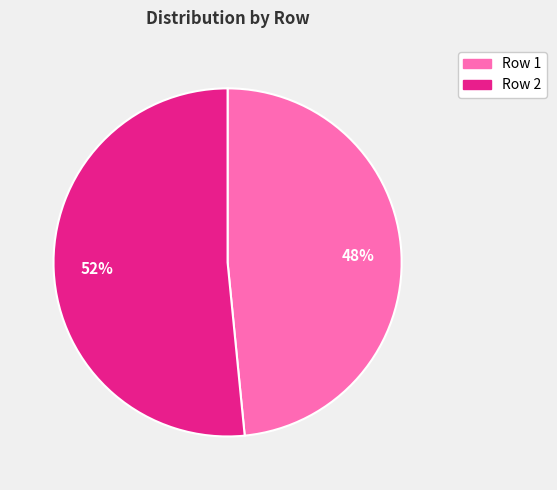

What is the largest slice in the pie chart?

Row 2